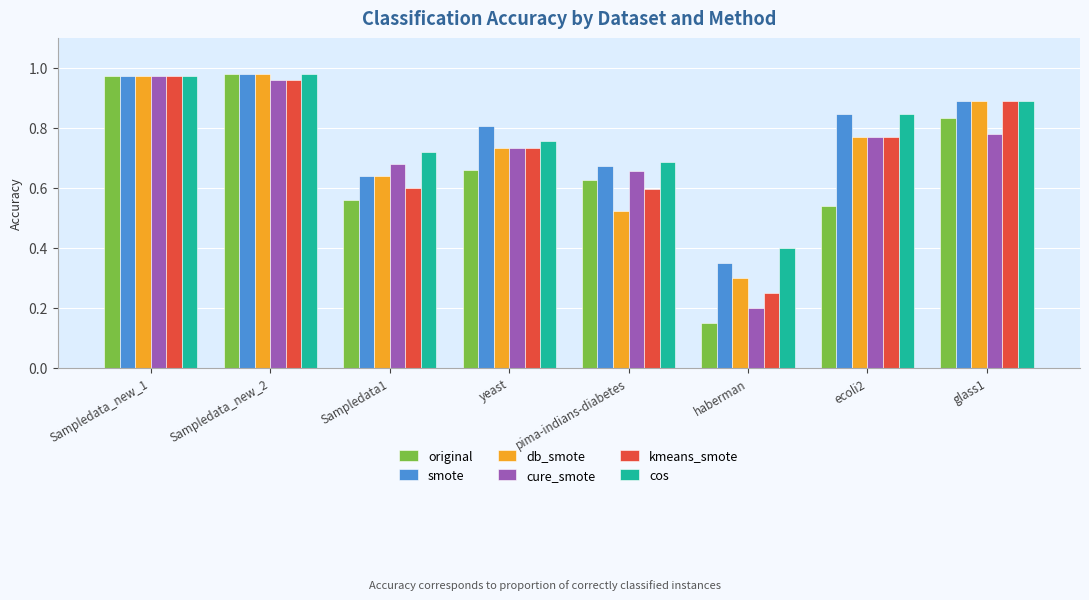

True or false: original has a value of 0.2 at yeast.

False